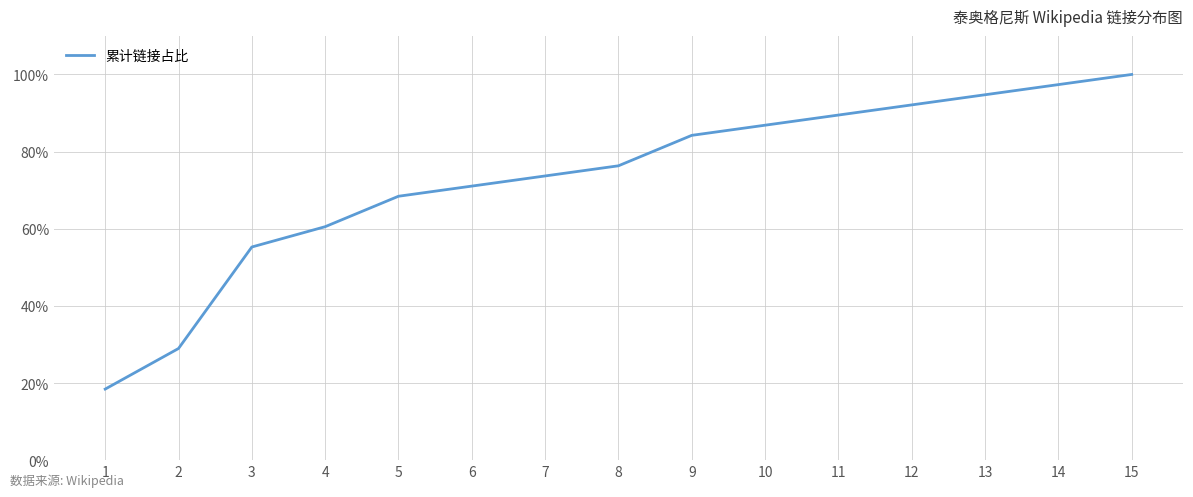

Is this an area chart (filled region under the line)?

No